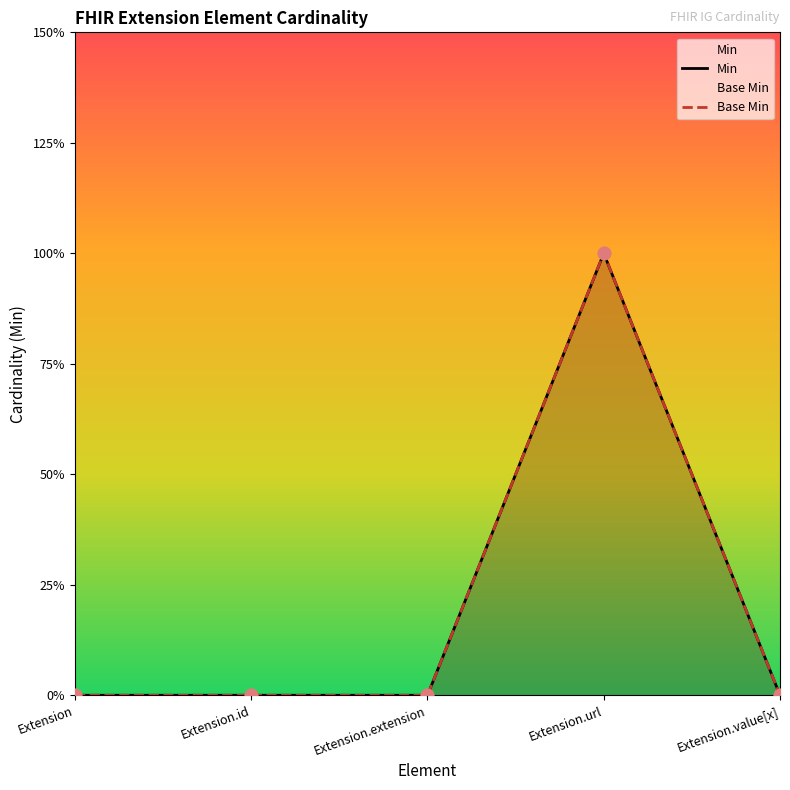

Which series reaches the maximum Y coordinate?

Min